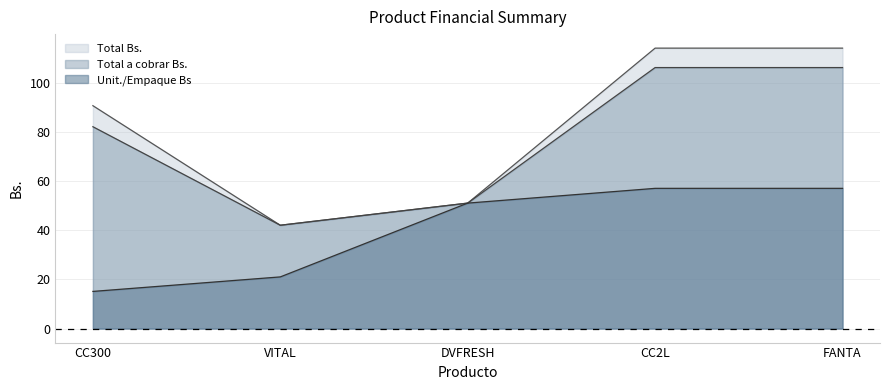

What are all the series names shown in the legend?

Total Bs., Total a cobrar Bs., Unit./Empaque Bs